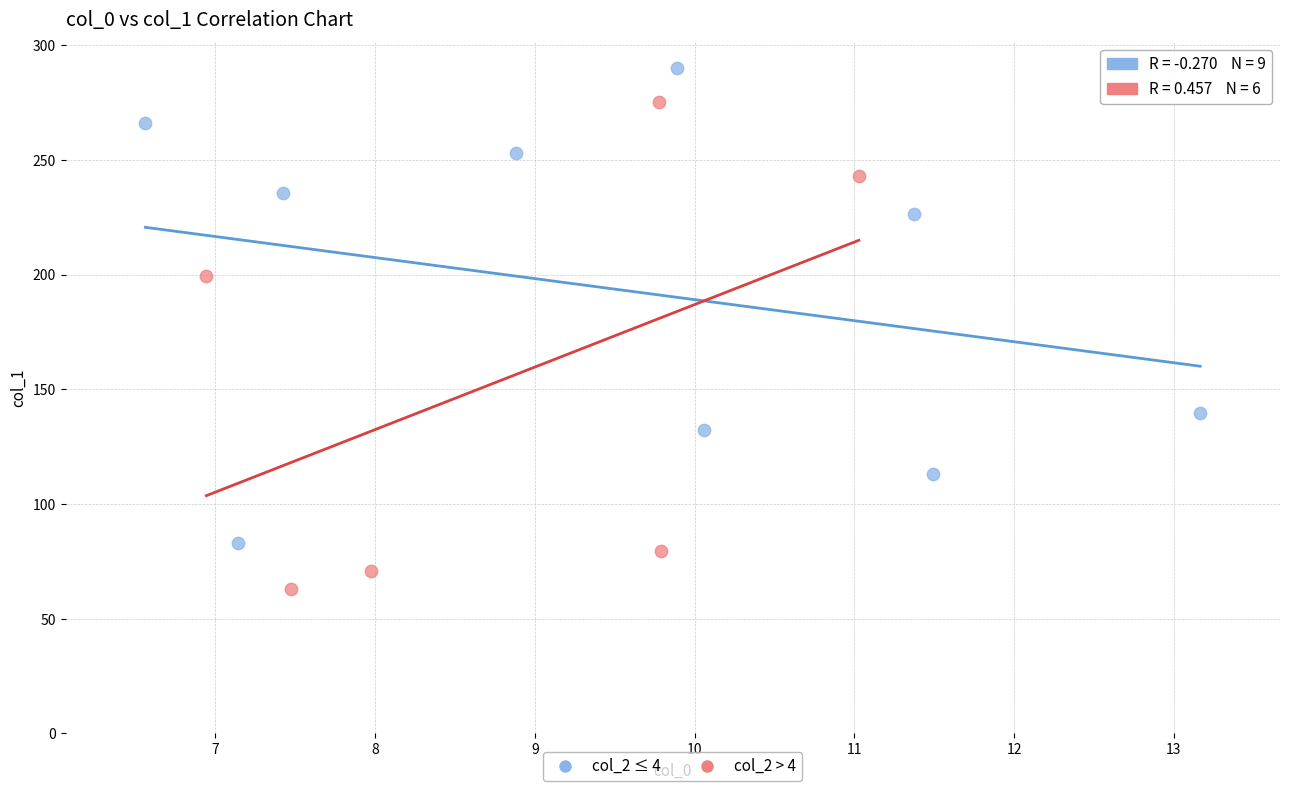

Which series contains the lowest Y value?

col_2 > 4